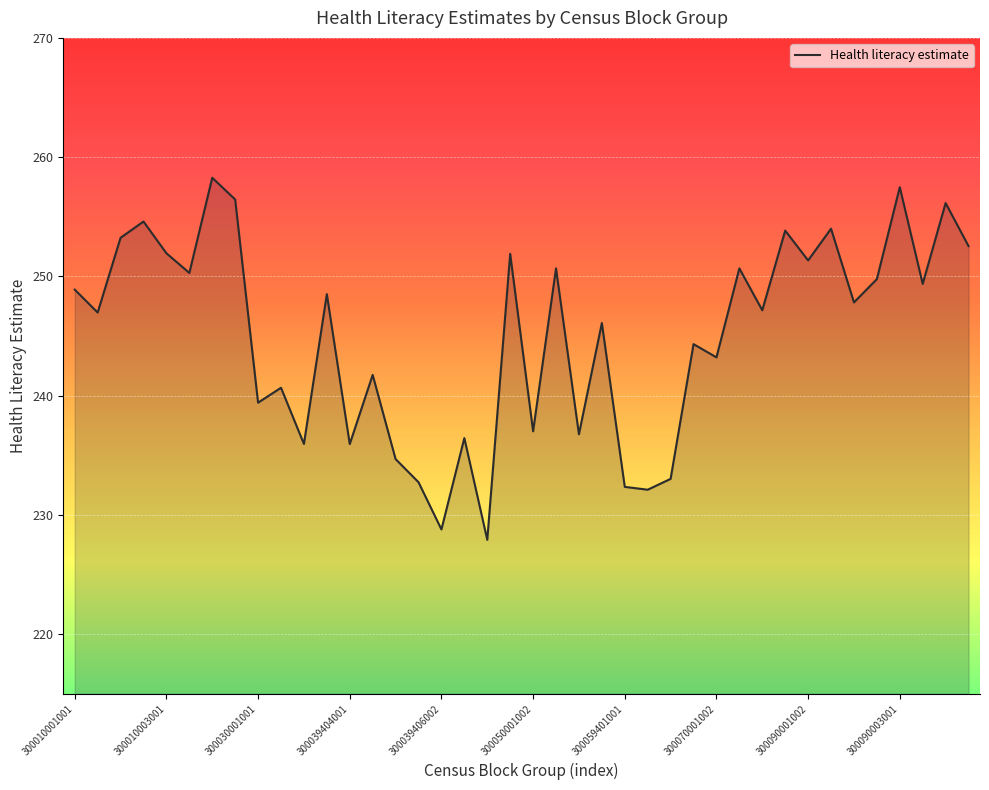

What is the smallest value displayed?

227.9